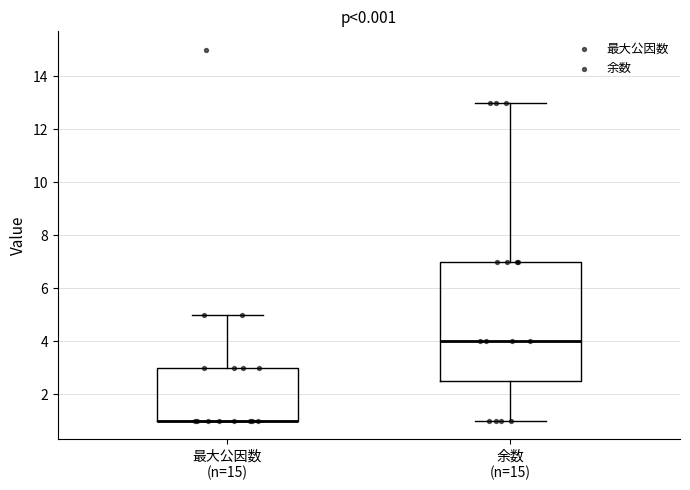

Where is the lower edge of the box for 最大公因数 (n=15) on the y-axis? The values are not printed on the chart, so give them approximately, as read against the axis.

1.0